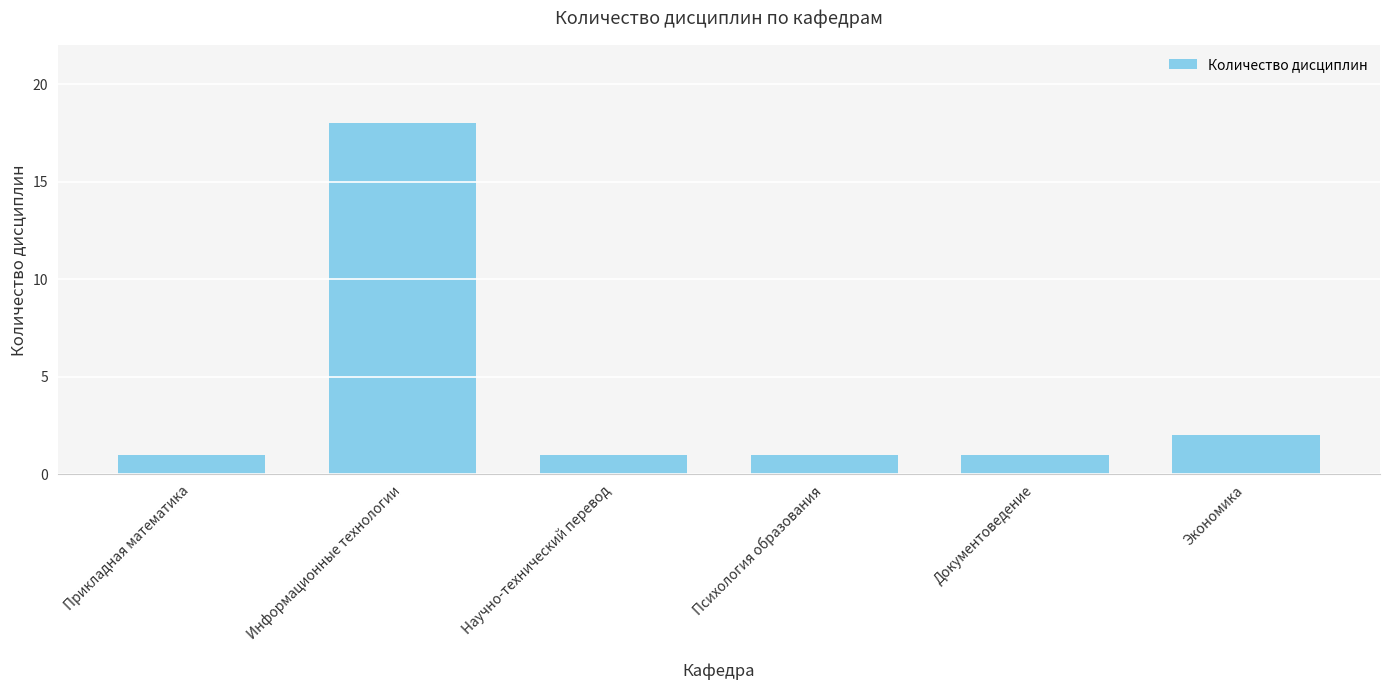

What is the maximum value shown in the chart?

18